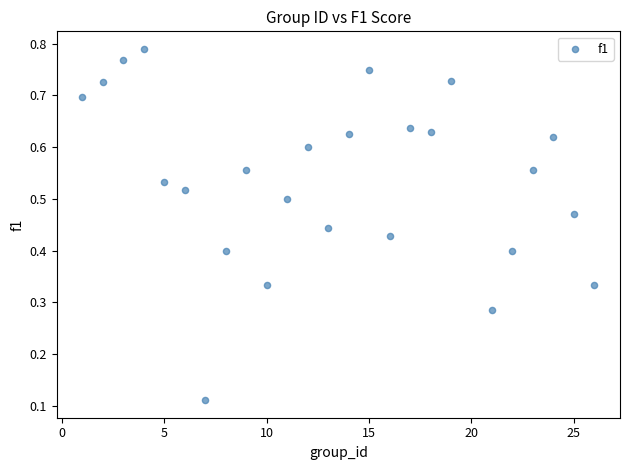

What is the range of X values (max minus min)?

25.0